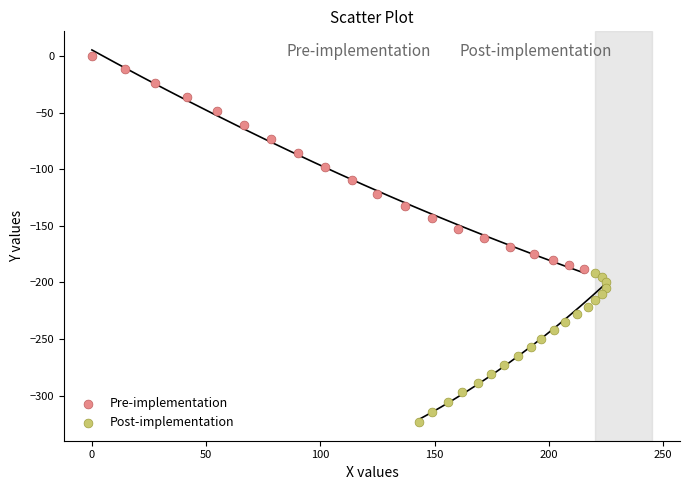

Which series contains the lowest Y value?

Post-implementation